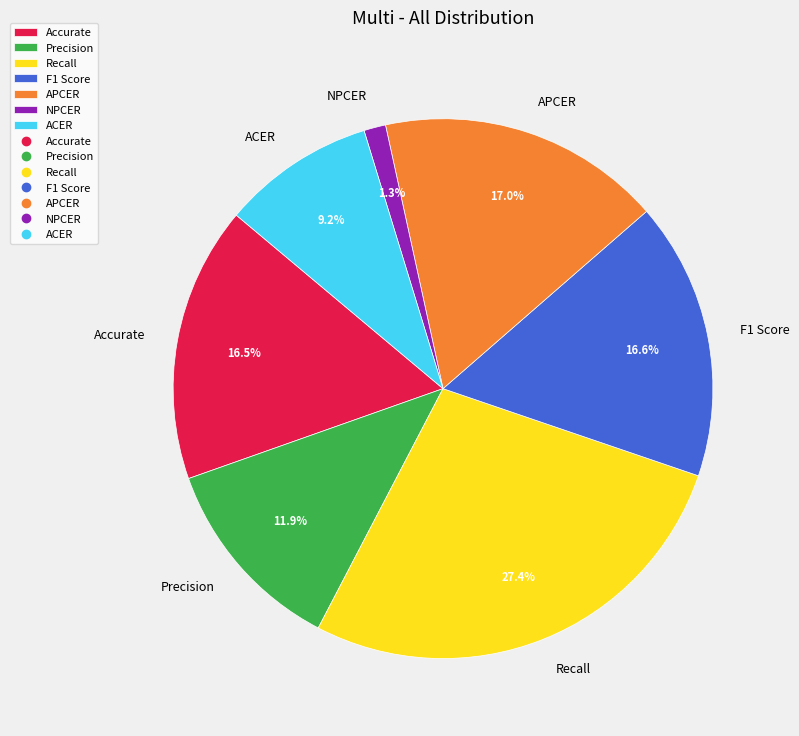

To the nearest percent, what is the average slice percentage?

14%